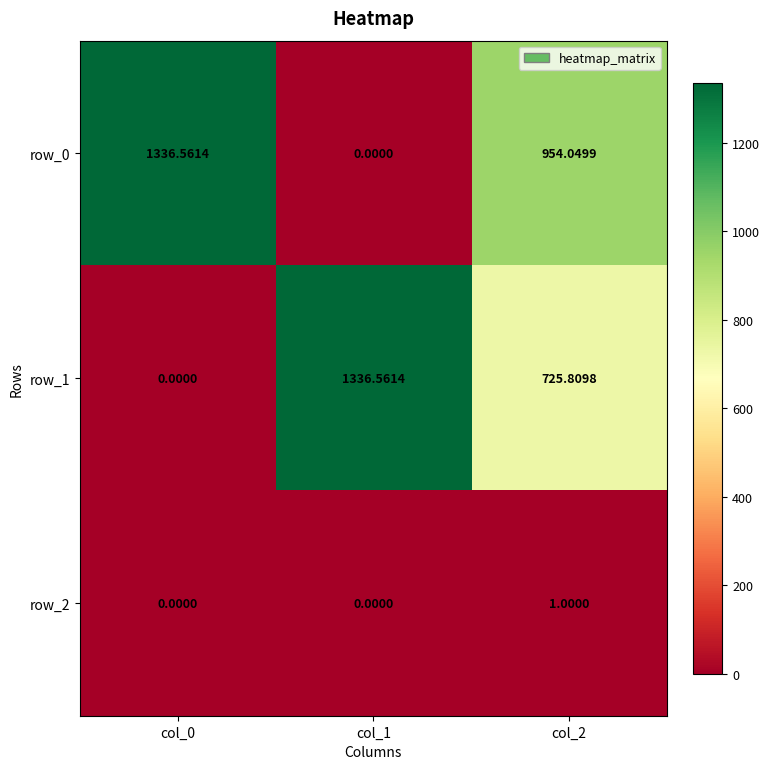

Is it true that row_1 equals 0.0 at col_0?

True